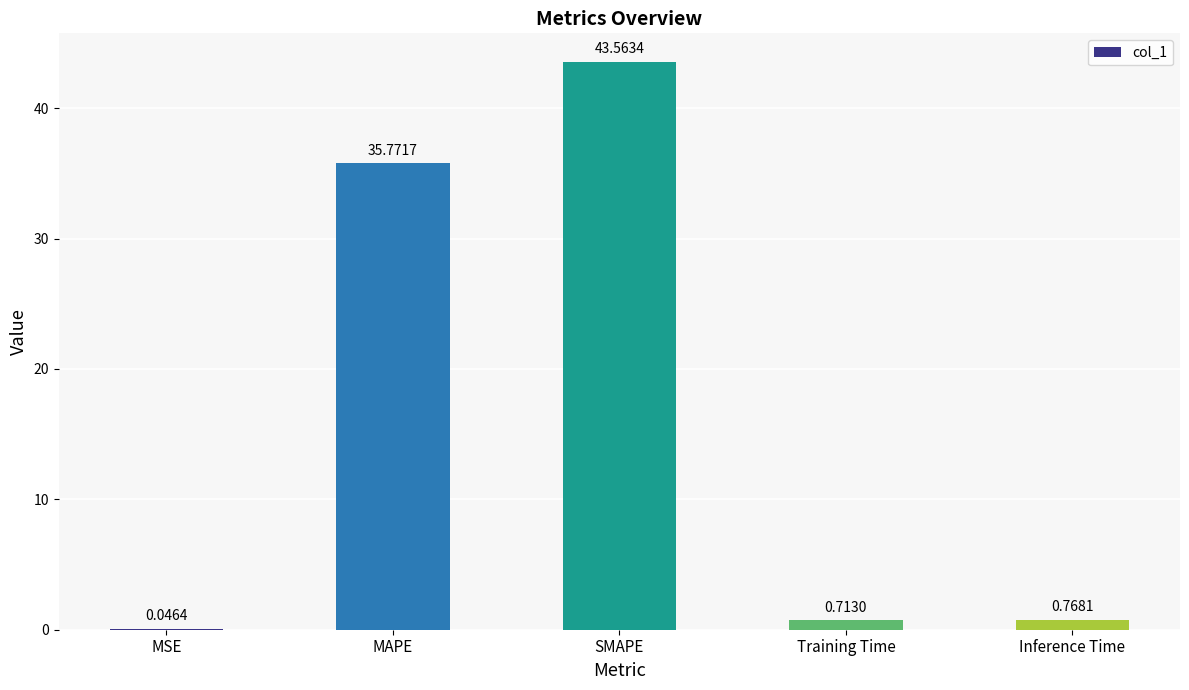

The value at SMAPE is 24.4. True or false?

False